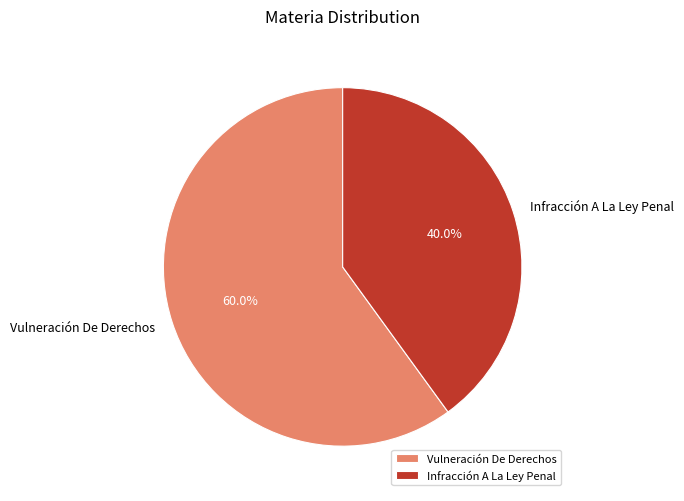

Approximately how many times larger is the value at Infracción A La Ley Penal compared to Vulneración De Derechos?

0.7